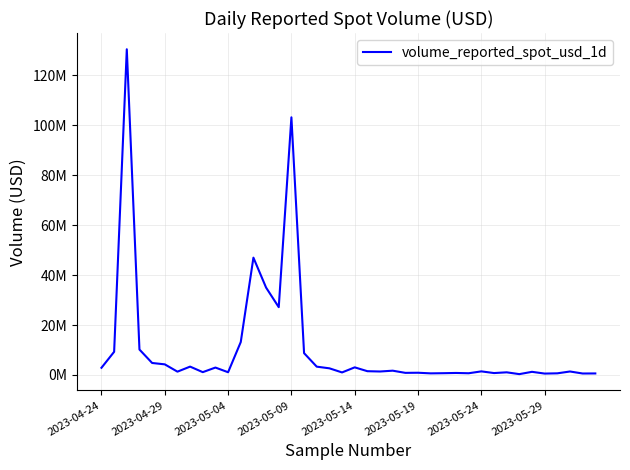

Does the chart have visible grid lines?

Yes